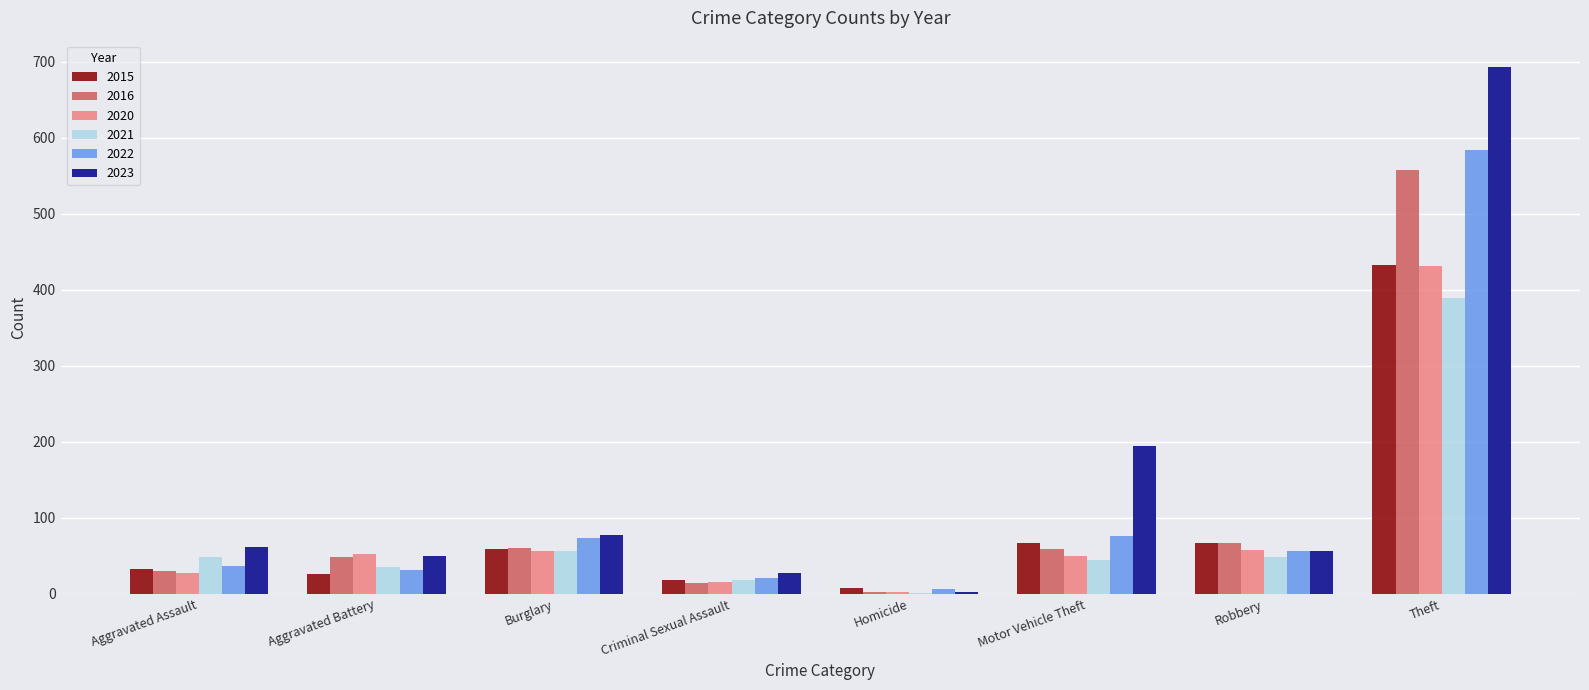

The value of 2015 at Burglary is 59. True or false?

True